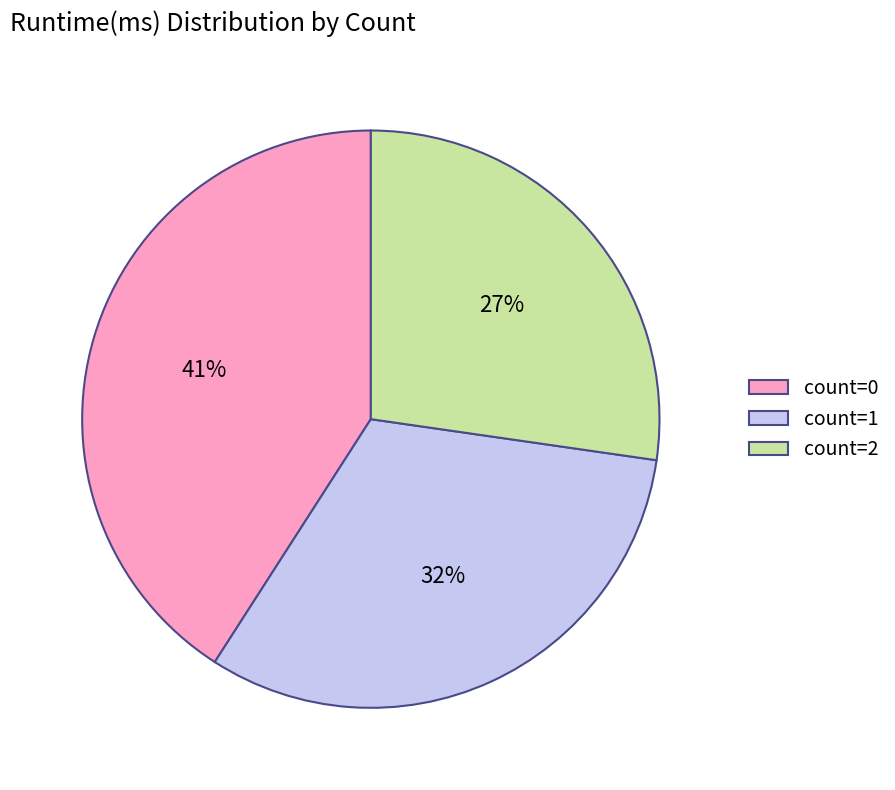

Combined, do count=1 and count=0 account for over 50%?

Yes